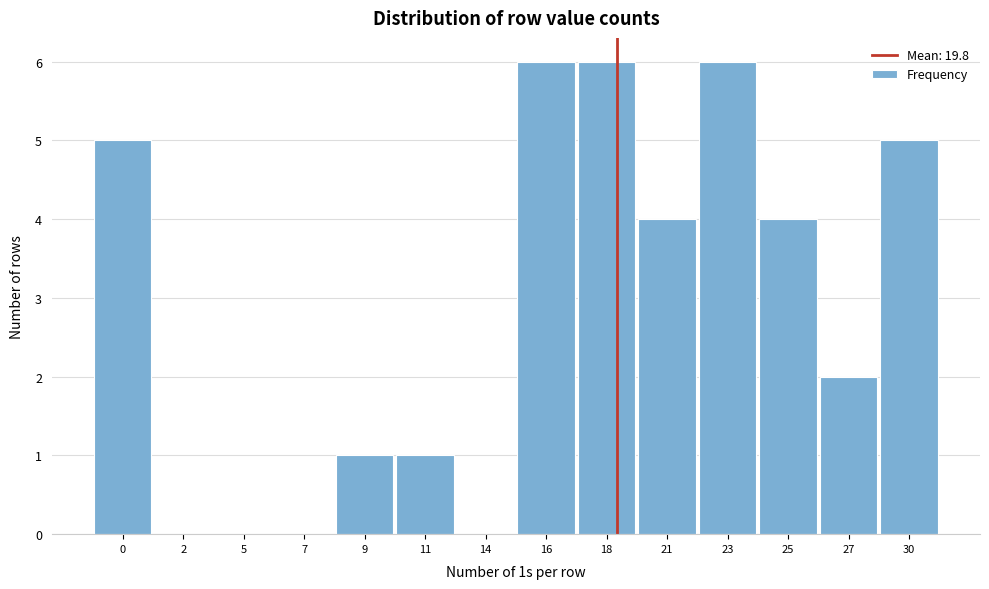

Reading right to left, list all the values displayed in this chart.

30=5	27=2	25=4	23=6	21=4	18=6	16=6	14=0	11=1	9=1	7=0	5=0	2=0	0=5